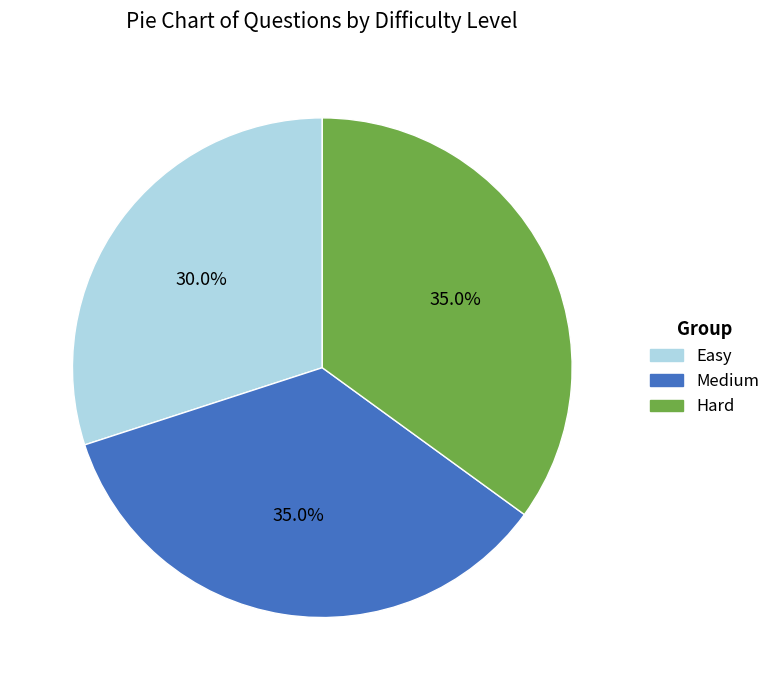

To the nearest percent, what is the combined percentage of Medium and Easy?

65%